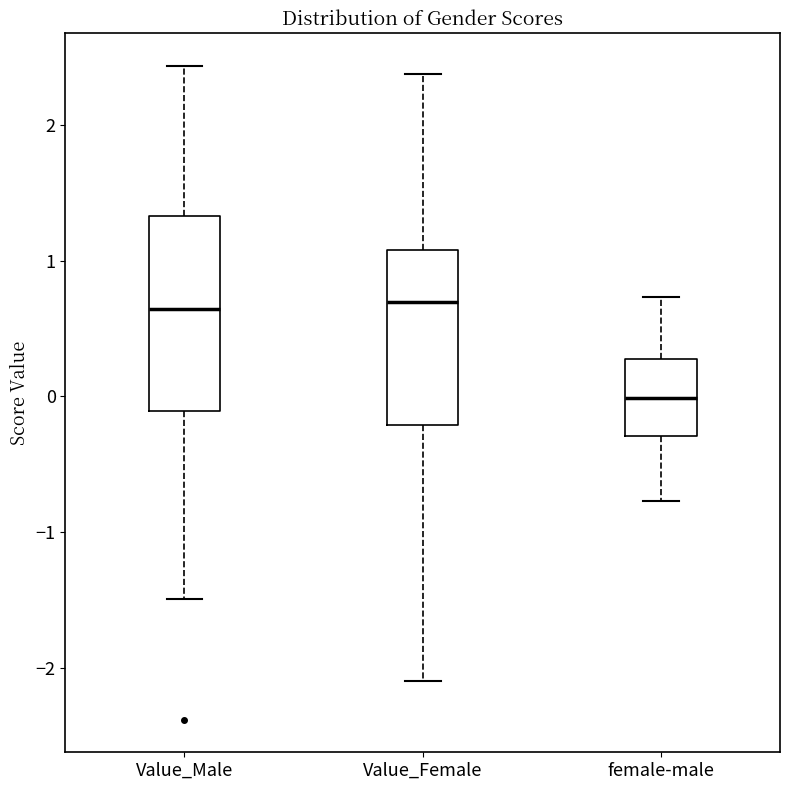

Where is the upper edge of the box for Value_Female on the y-axis? The values are not printed on the chart, so give them approximately, as read against the axis.

1.1